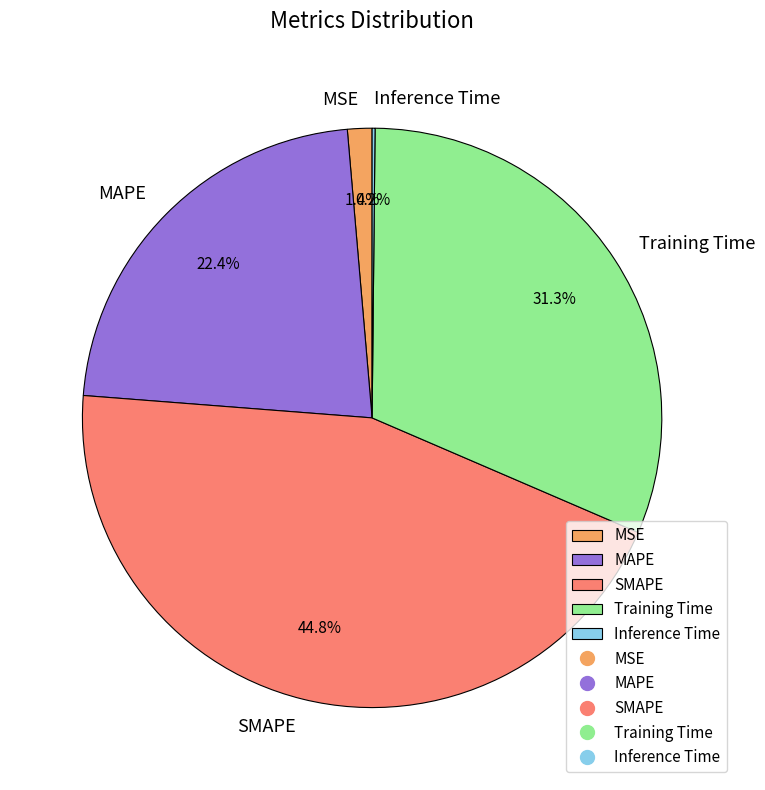

How much of the chart is everything except SMAPE?

55.2%